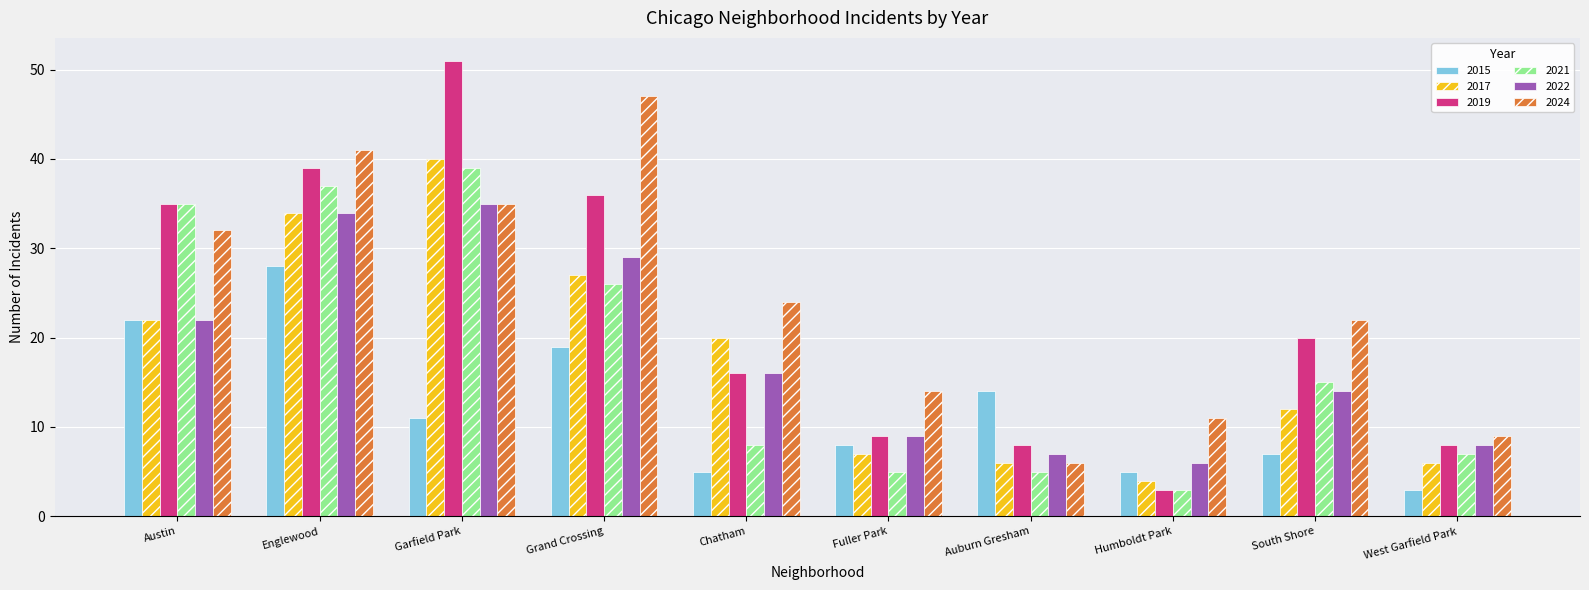

Rank the categories by 2024 value from lowest to highest.

Auburn Gresham, West Garfield Park, Humboldt Park, Fuller Park, South Shore, Chatham, Austin, Garfield Park, Englewood, Grand Crossing